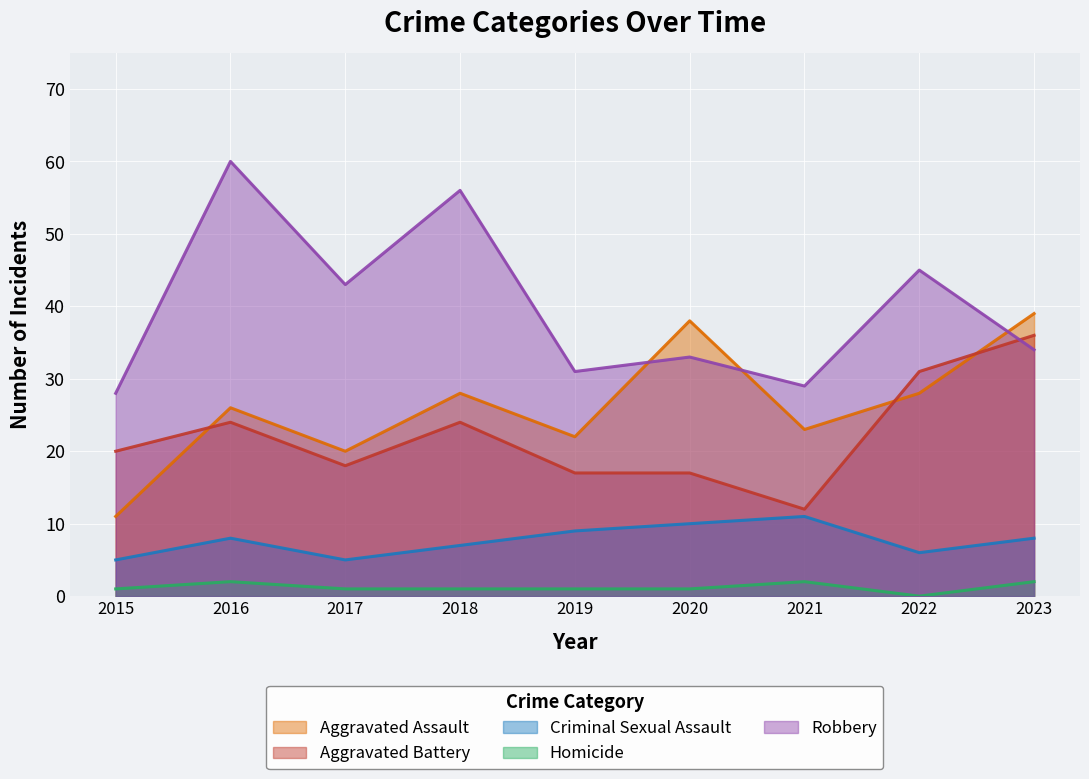

Reading left to right, list all the values displayed in this chart.

Aggravated Assault: 2015=11	2016=26	2017=20	2018=28	2019=22	2020=38	2021=23	2022=28	2023=39
Aggravated Battery: 2015=20	2016=24	2017=18	2018=24	2019=17	2020=17	2021=12	2022=31	2023=36
Criminal Sexual Assault: 2015=5	2016=8	2017=5	2018=7	2019=9	2020=10	2021=11	2022=6	2023=8
Homicide: 2015=1	2016=2	2017=1	2018=1	2019=1	2020=1	2021=2	2022=0	2023=2
Robbery: 2015=28	2016=60	2017=43	2018=56	2019=31	2020=33	2021=29	2022=45	2023=34